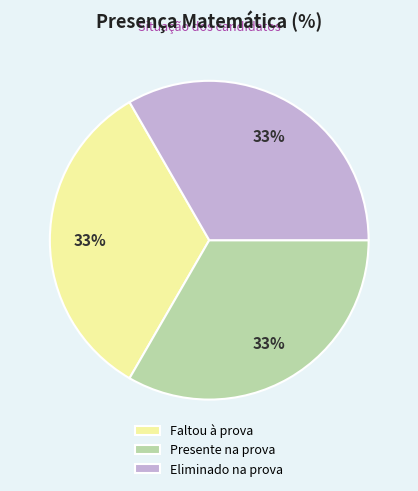

To the nearest percent, what is the average slice percentage?

33%